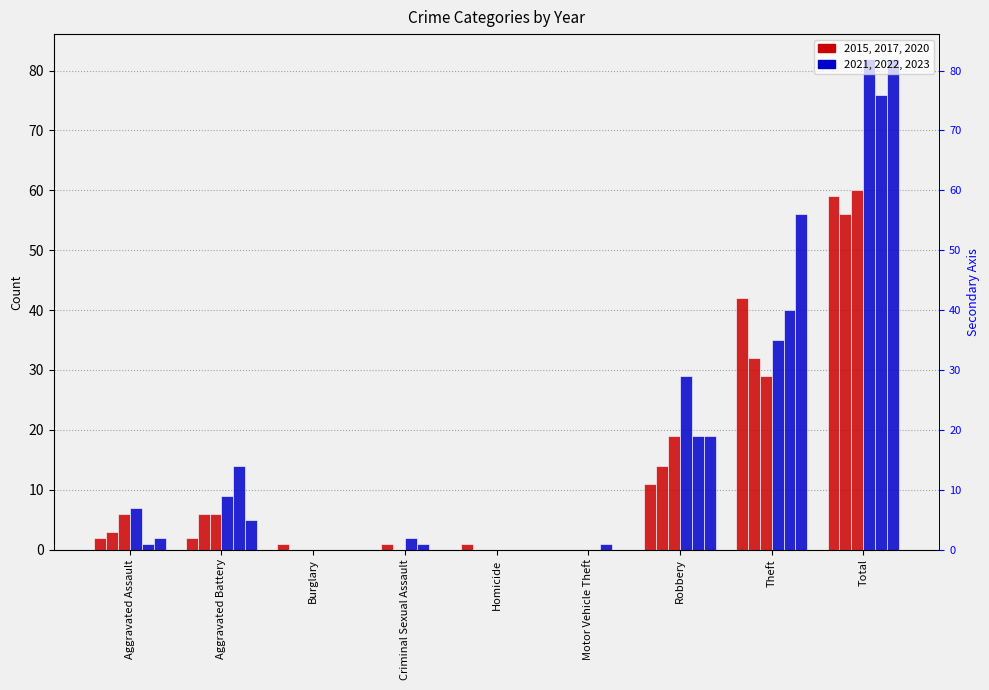

What is the value of the 2015 bar at the 9th from the left?

82